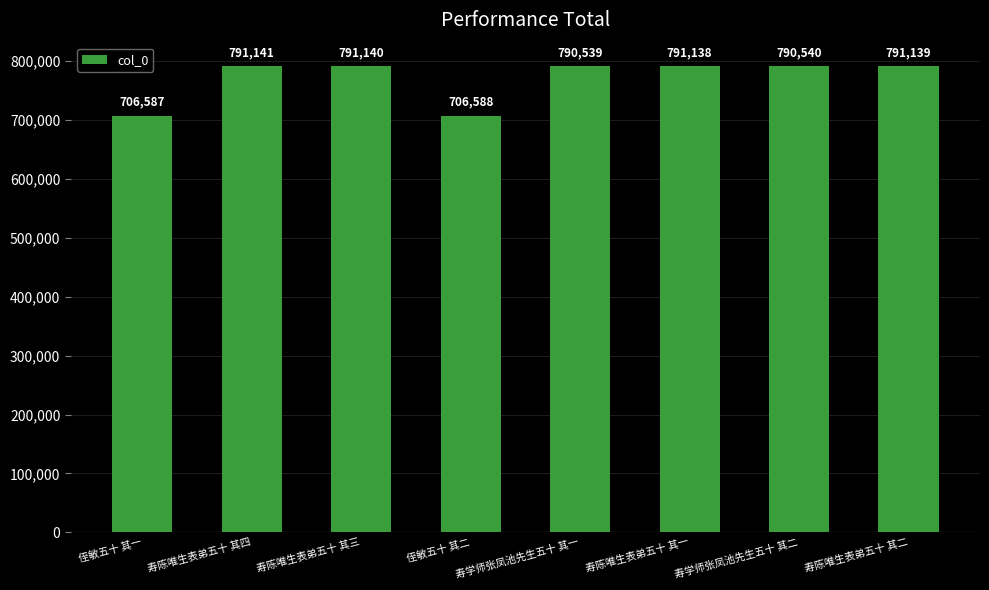

Reading left to right, what are all the values shown in this chart?

侄敏五十 其一=706587	寿陈唯生表弟五十 其四=791141	寿陈唯生表弟五十 其三=791140	侄敏五十 其二=706588	寿学师张凤池先生五十 其一=790539	寿陈唯生表弟五十 其一=791138	寿学师张凤池先生五十 其二=790540	寿陈唯生表弟五十 其二=791139